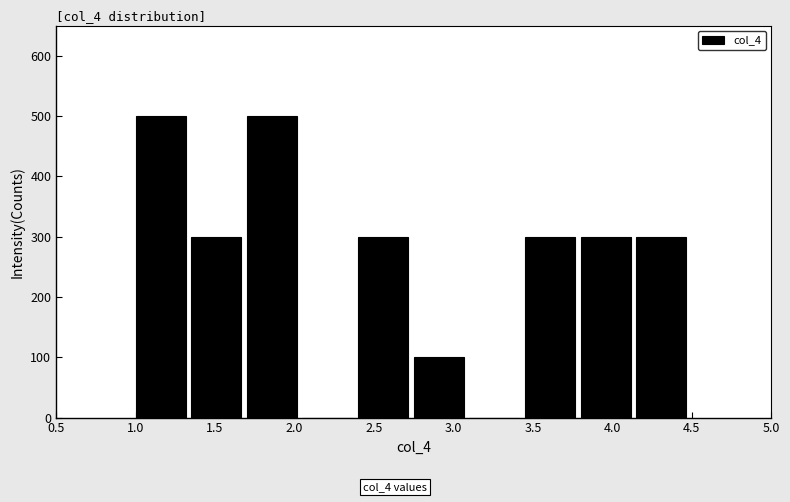

Reading left to right, transcribe this chart: for each bar, give the range it covers on the x-axis and its height. The values are not printed on the chart, so give them approximately, as read against the axis.

1.00 to 1.35: 500
1.35 to 1.70: 300
1.70 to 2.05: 500
2.05 to 2.40: 0
2.40 to 2.75: 300
2.75 to 3.10: 100
3.10 to 3.45: 0
3.45 to 3.80: 300
3.80 to 4.15: 300
4.15 to 4.50: 300